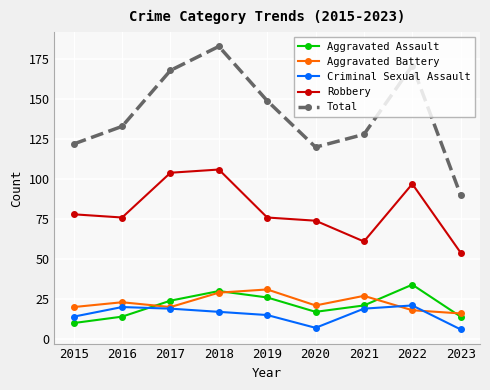

What is the greatest value displayed?

183